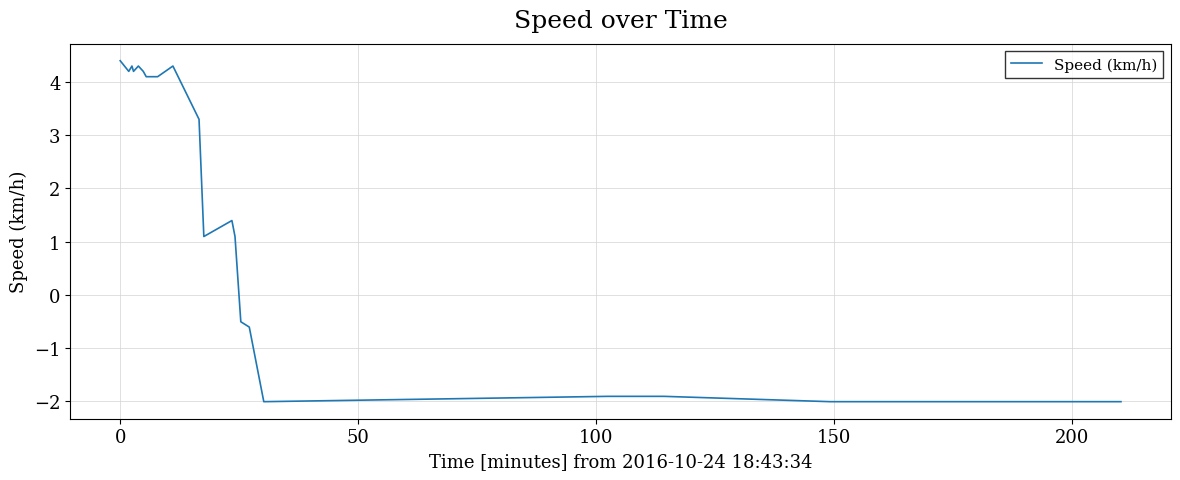

What is the maximum value shown in the chart?

4.4